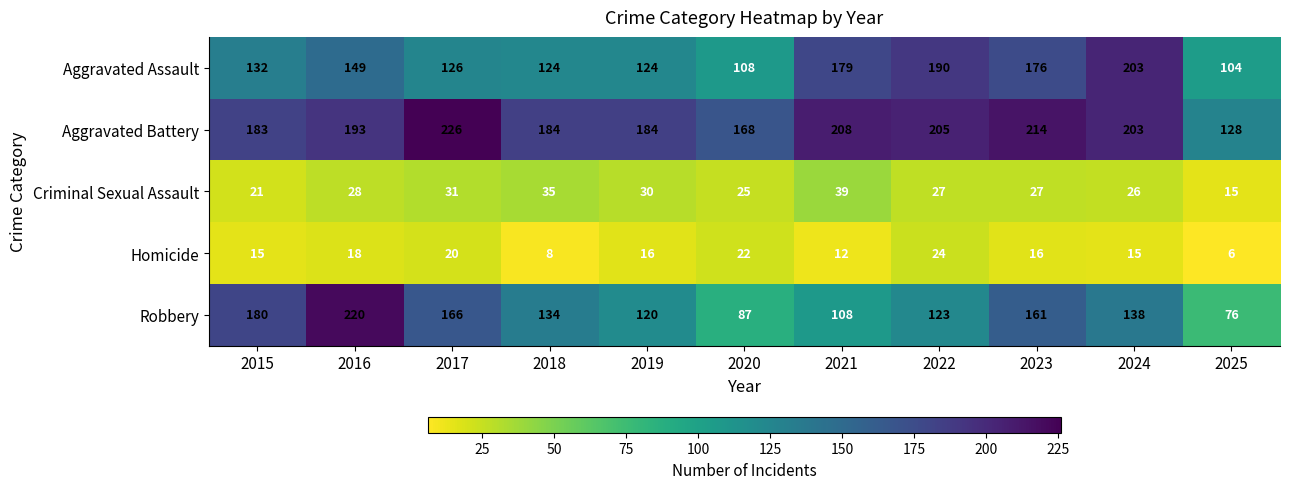

What is the spread (max minus min) of values at 2021?

196